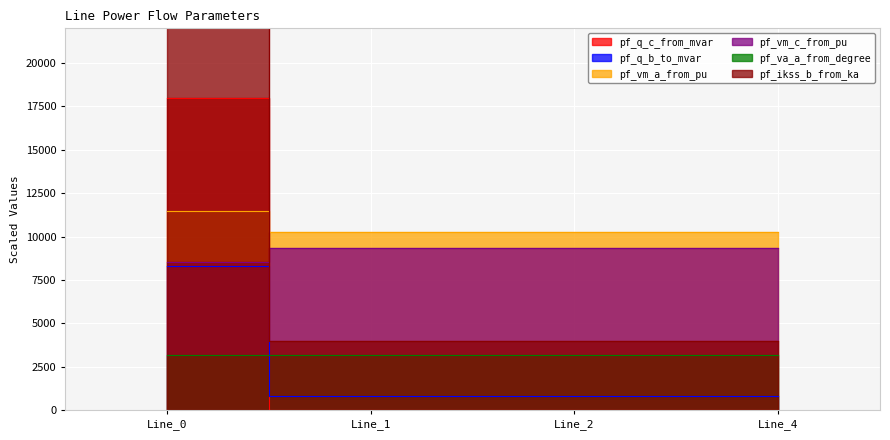

The value of pf_vm_c_from_pu at Line_4 is 4000.0. True or false?

True